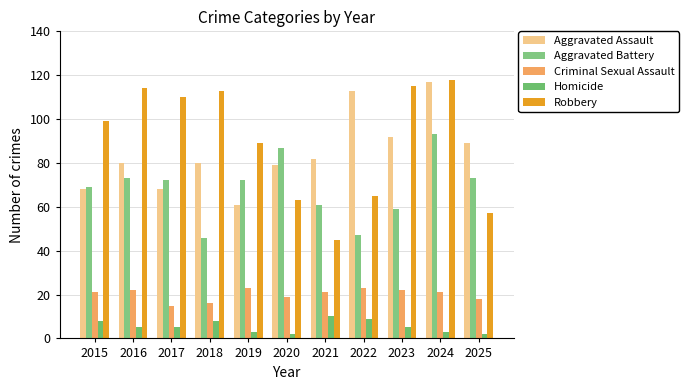

What is the total value across all series at 2019?

248